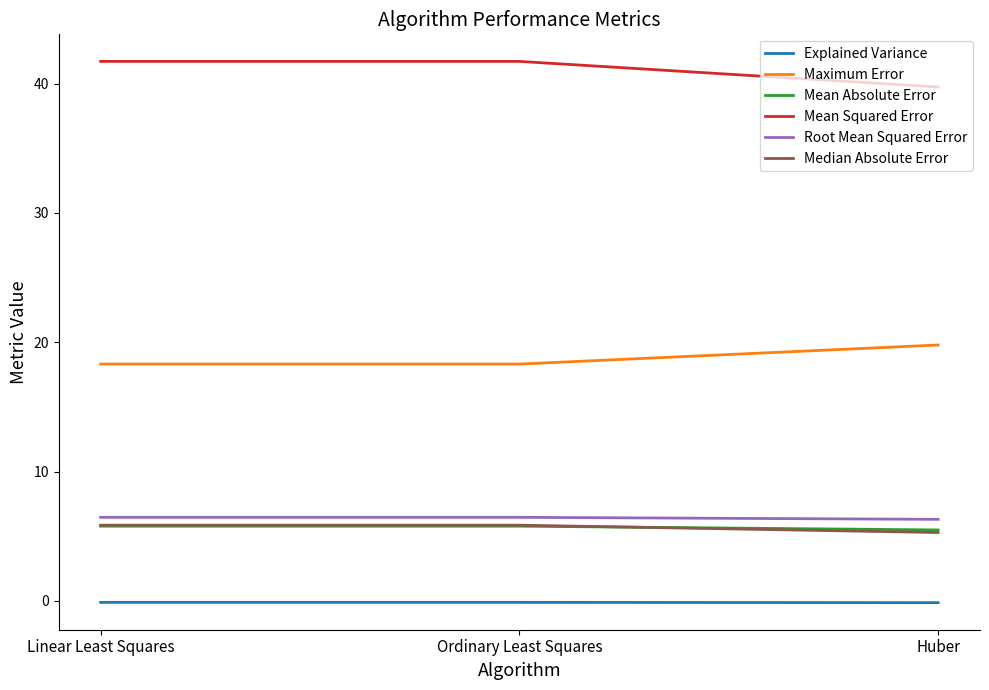

What is the spread (max minus min) of values at Linear Least Squares?

41.8